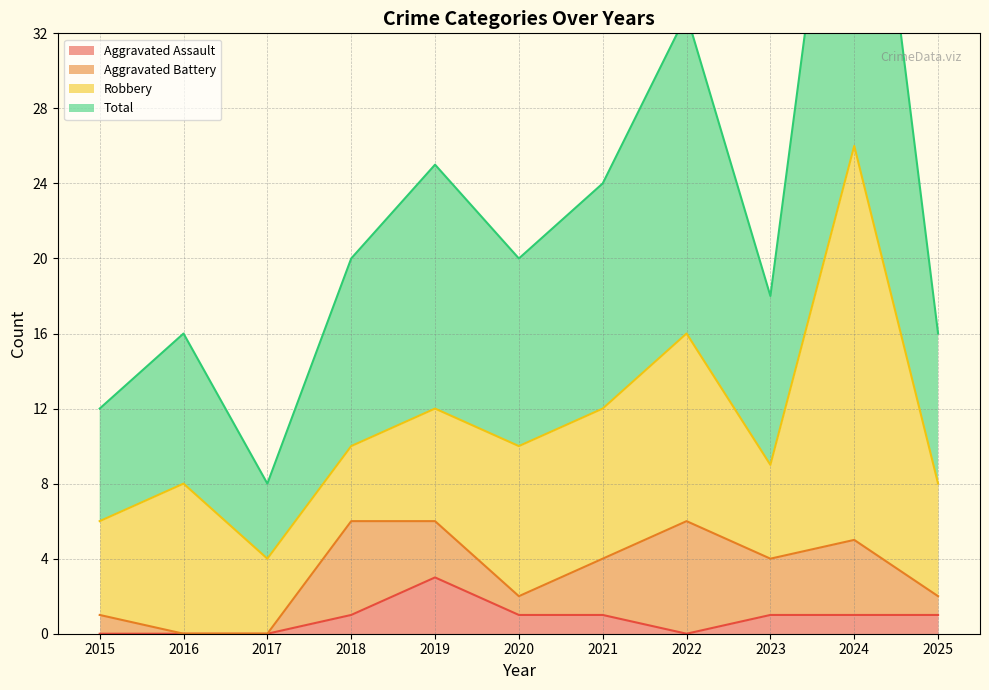

True or false: Aggravated Assault has a value of -2 at 2022.

False